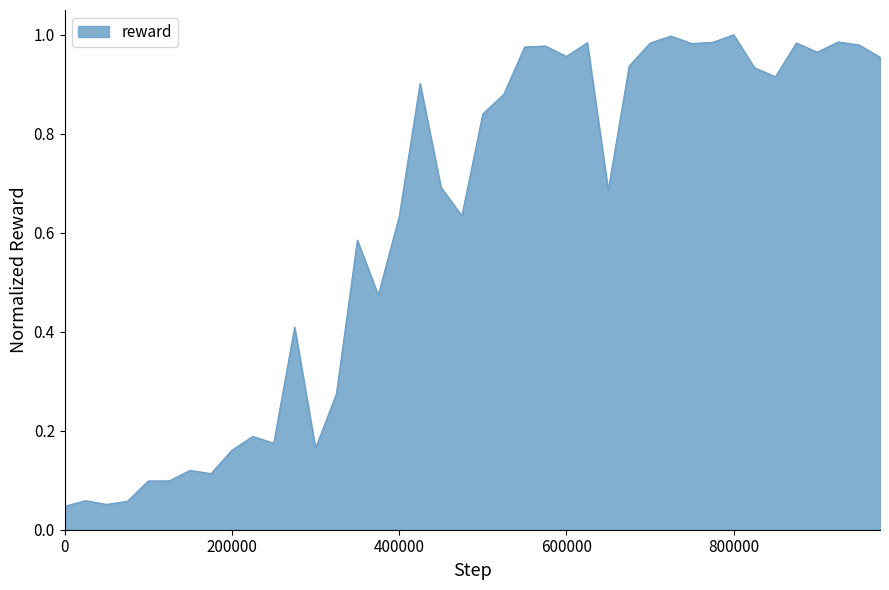

True or false: there are more than 1 points higher than both neighbors.

True